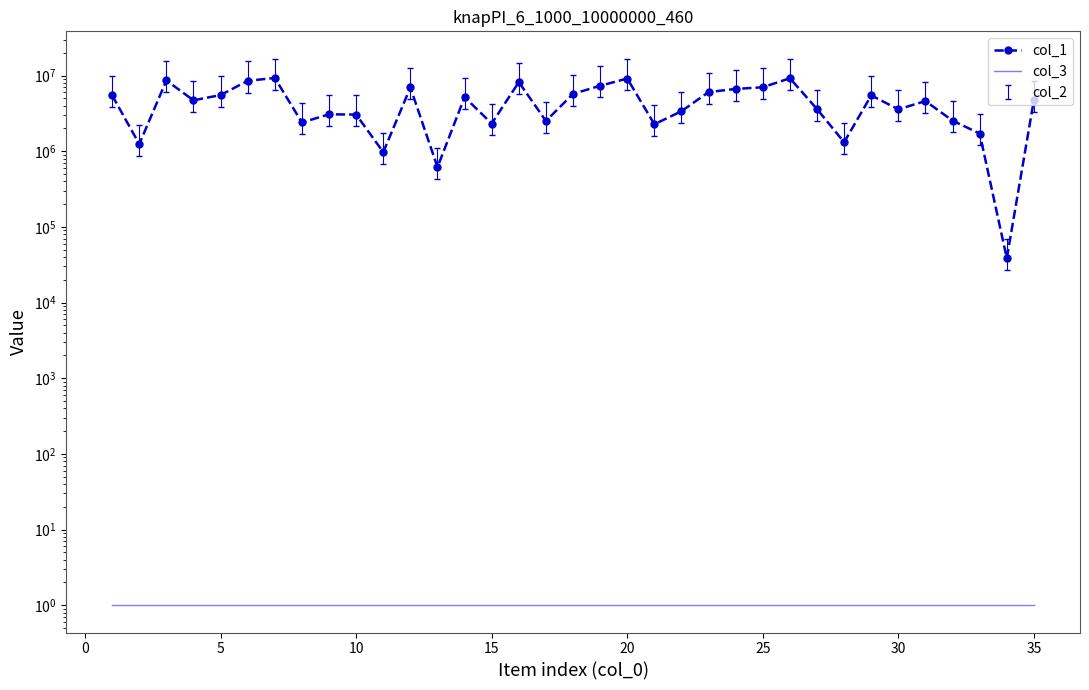

How many interior local valleys does the col_1 series have?

11